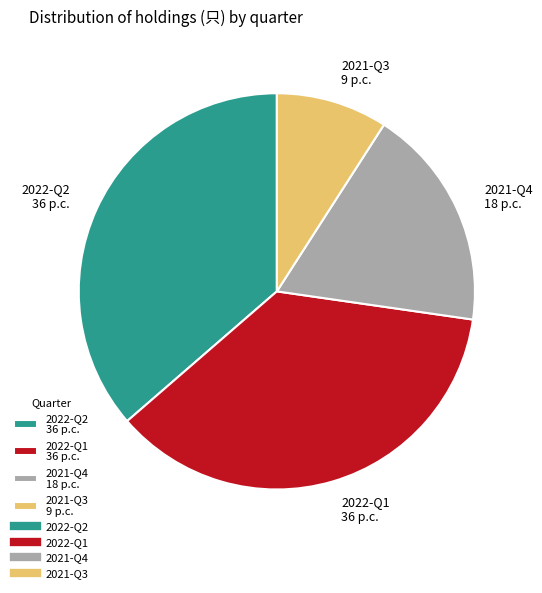

How many slices are in this pie chart?

4